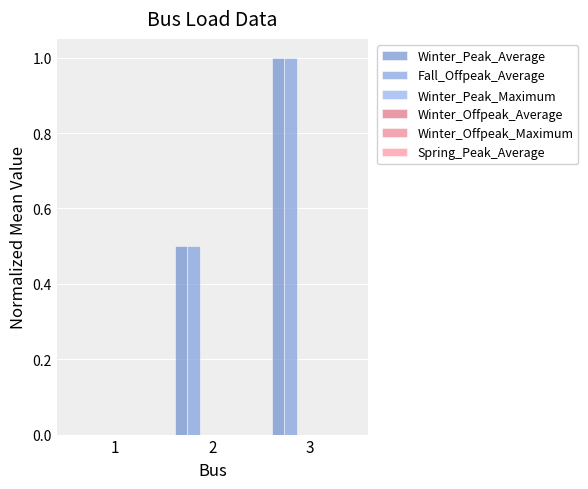

Reading left to right, what are all the values shown in this chart?

Winter_Peak_Average: 1=0.0	2=0.5	3=1.0
Fall_Offpeak_Average: 1=0.0	2=0.5	3=1.0
Winter_Peak_Maximum: 1=0.0	2=0.0	3=0.0
Winter_Offpeak_Average: 1=0.0	2=0.0	3=0.0
Winter_Offpeak_Maximum: 1=0.0	2=0.0	3=0.0
Spring_Peak_Average: 1=0.0	2=0.0	3=0.0